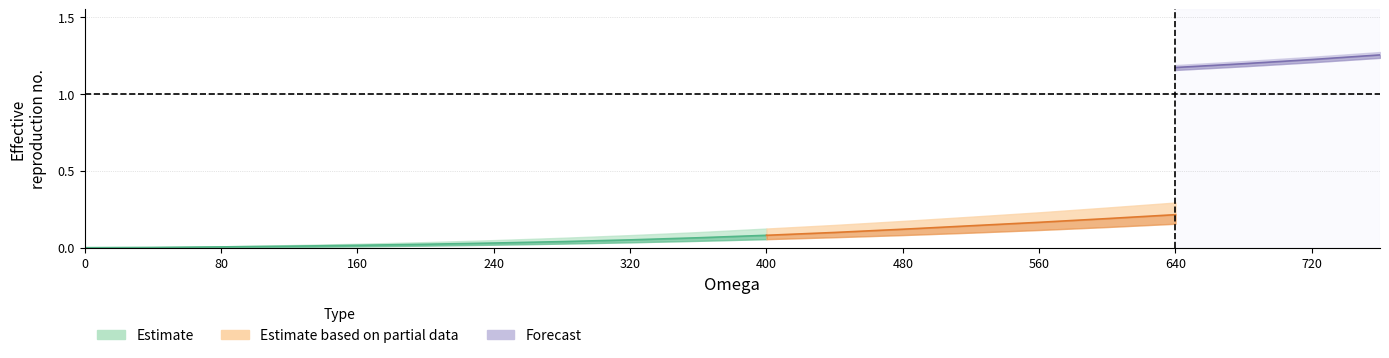

Which category has the highest value across all series?

760